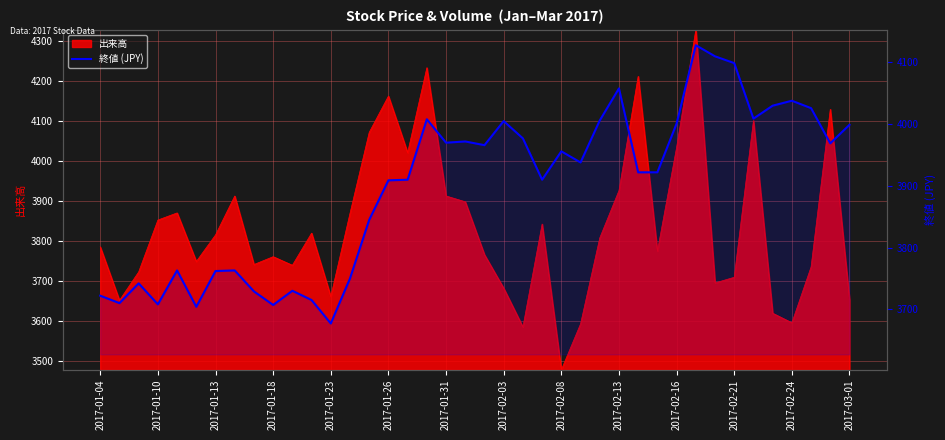

Is it true that the value at 2017-02-24 is 1121?

False